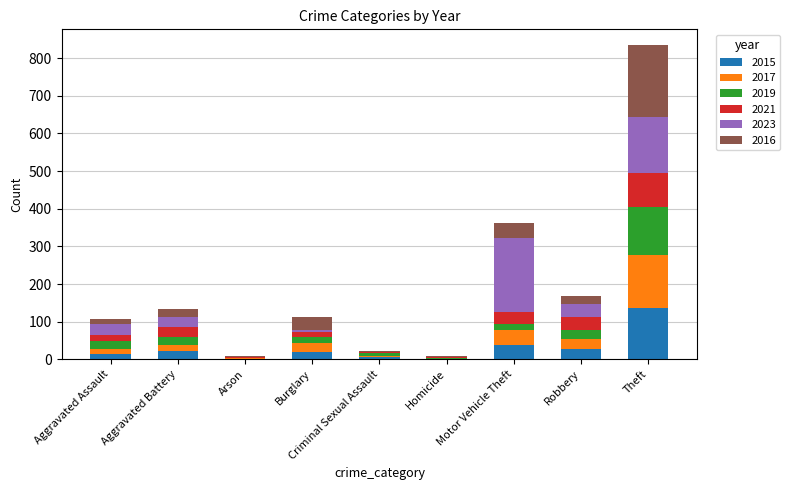

At which category is the sum across all series the highest?

Theft